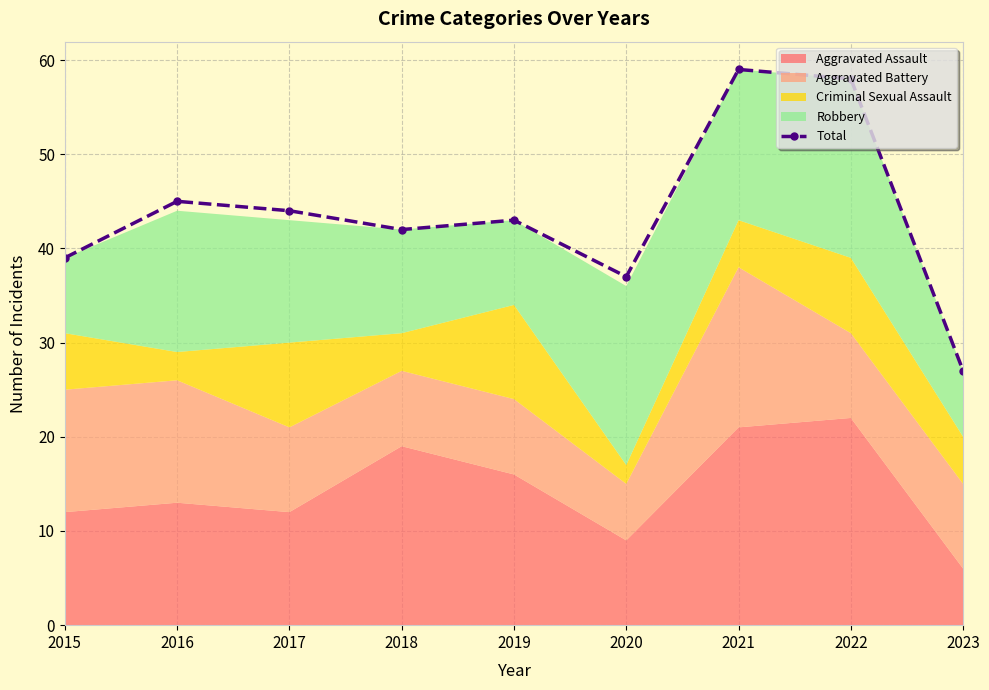

At which category does the data reach its first local peak?

2016